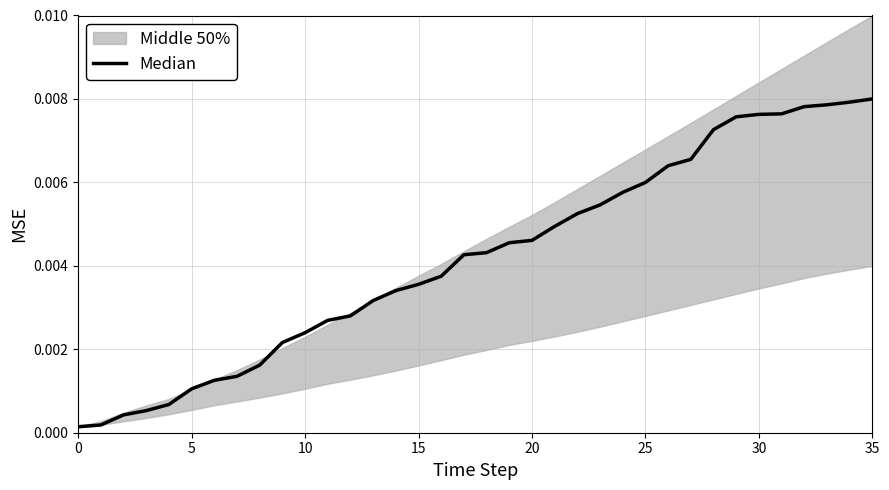

How many lines are shown in the chart?

1